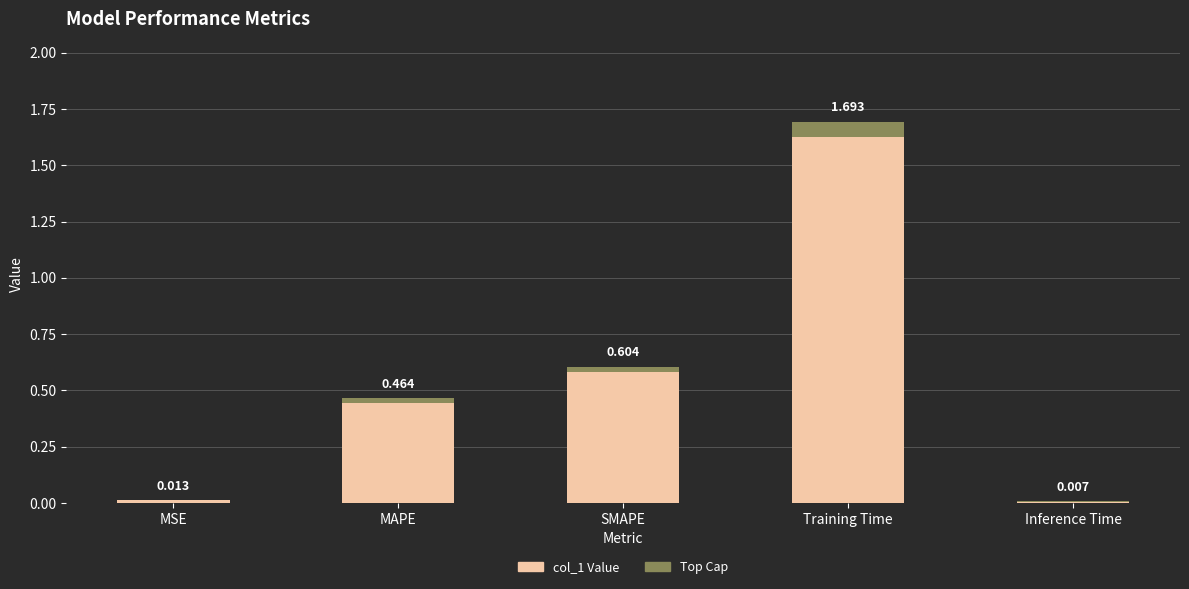

The chart shows a value of 0.0 at Inference Time. True or false?

False